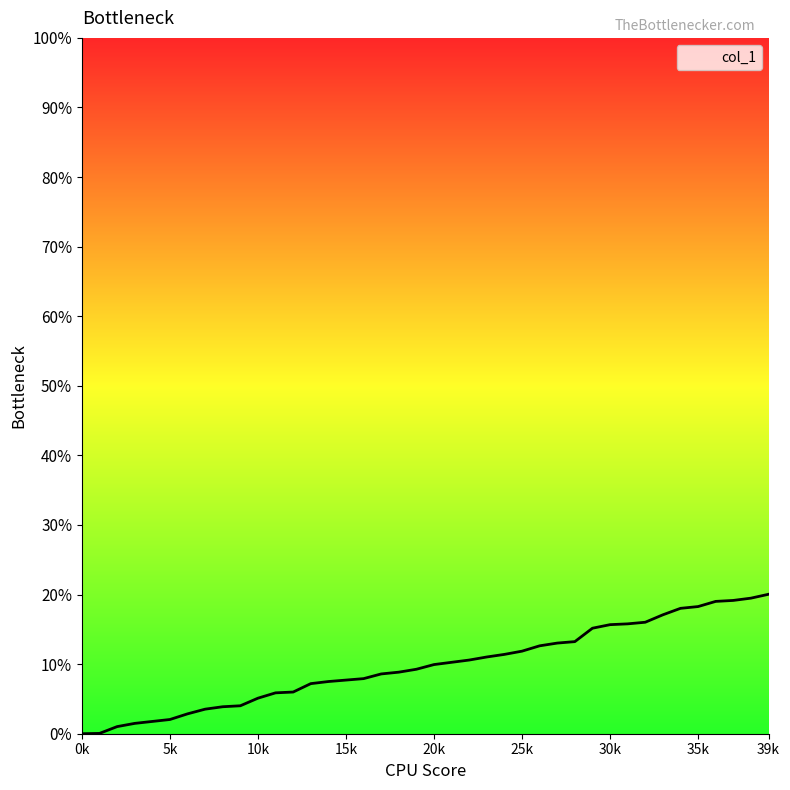

Where does the data first go above 9?

19